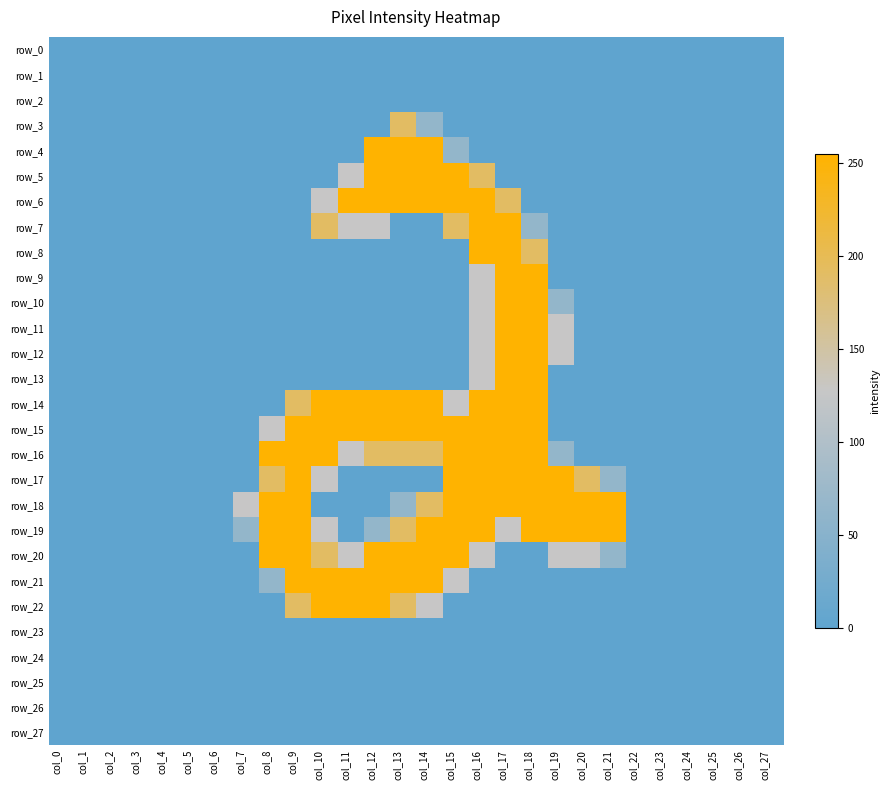

Where is row_13 nearest to the value 127?

col_16